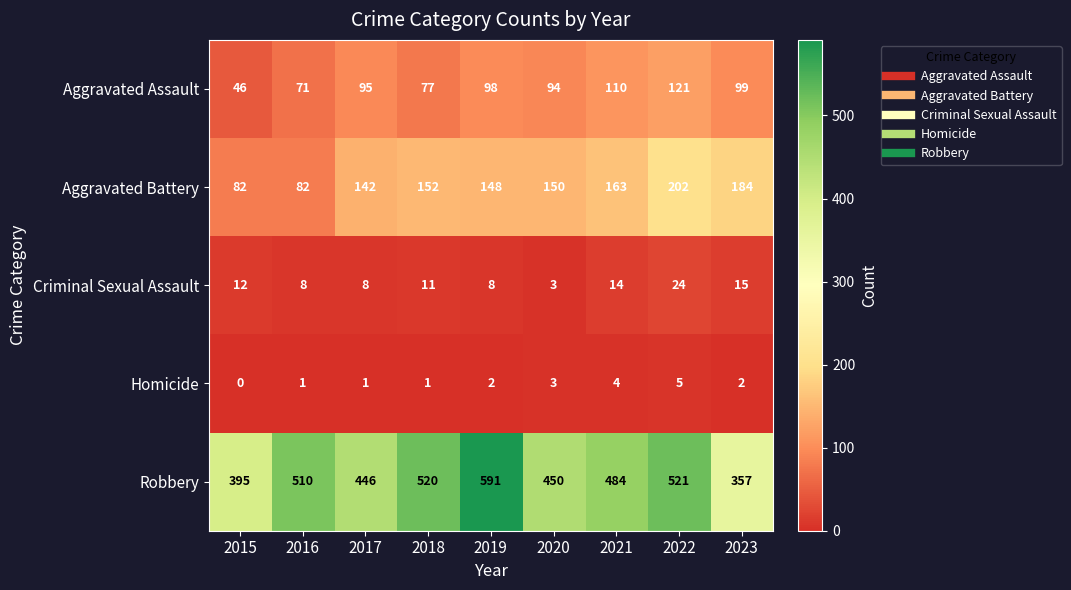

At which category is the sum across all series the highest?

2022